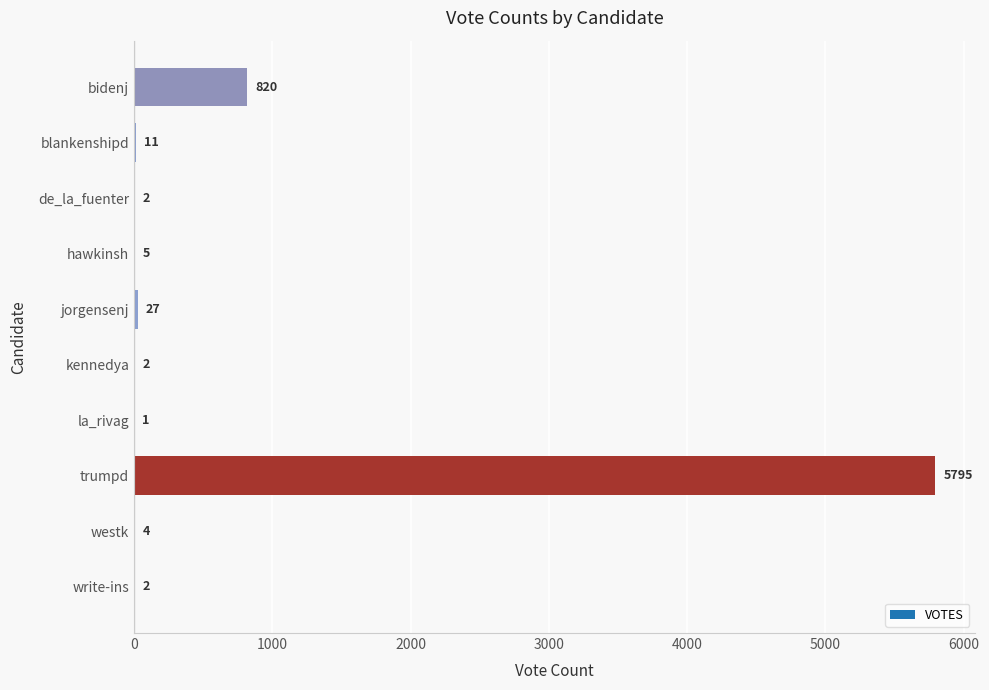

Approximately how many times larger is the value at hawkinsh compared to jorgensenj?

0.2